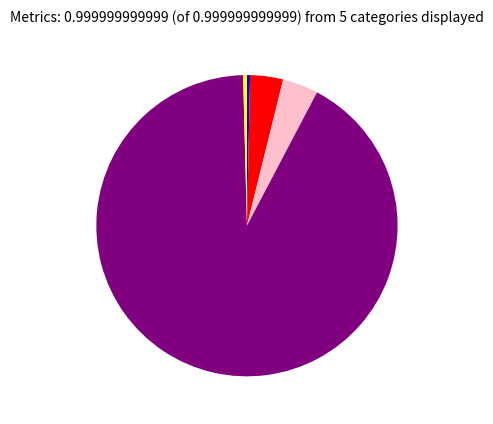

Is there a majority slice in this chart?

Yes